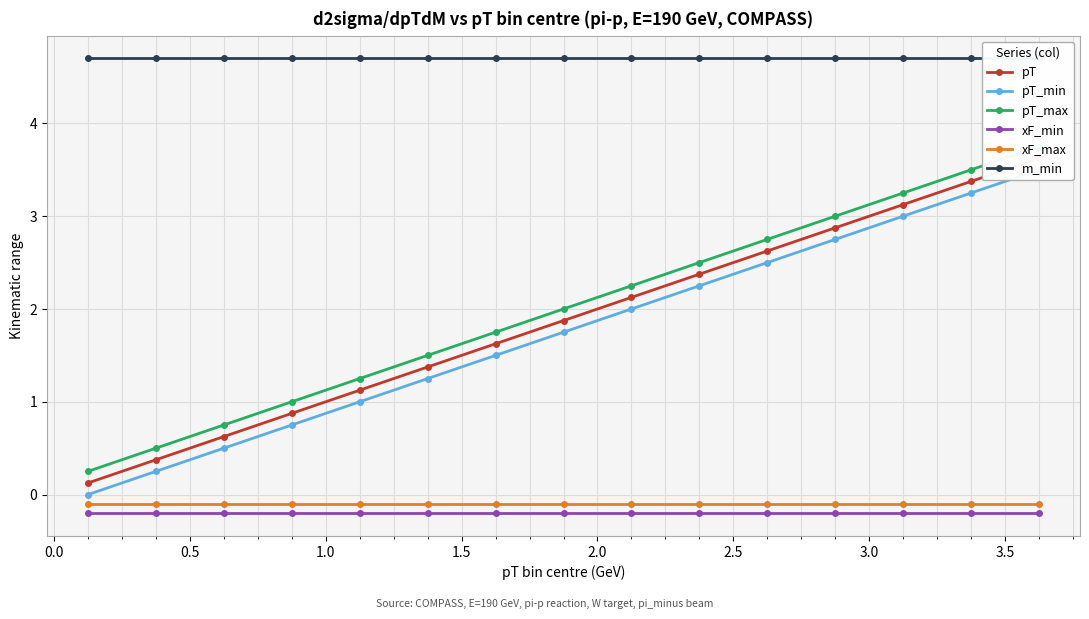

How many lines are shown in the chart?

6